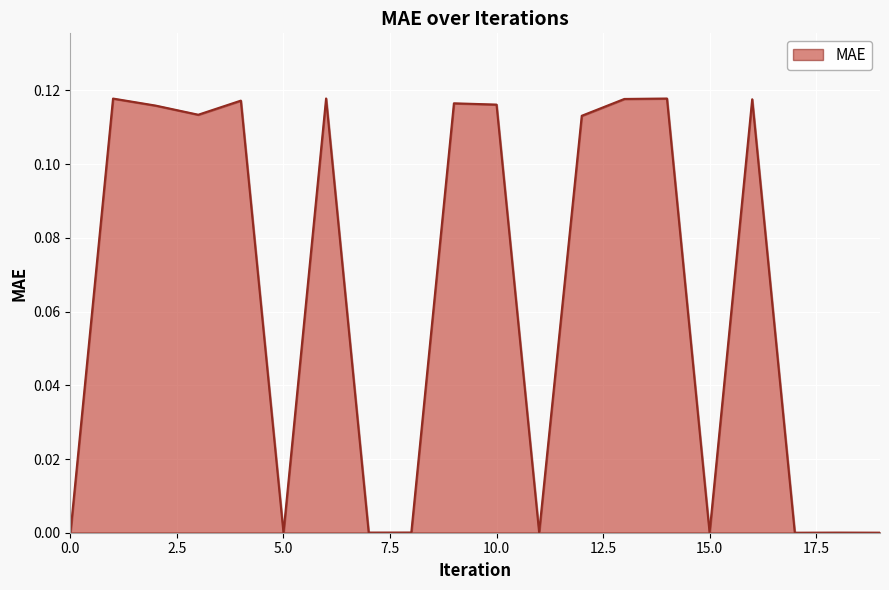

How many series are shown in this chart?

1